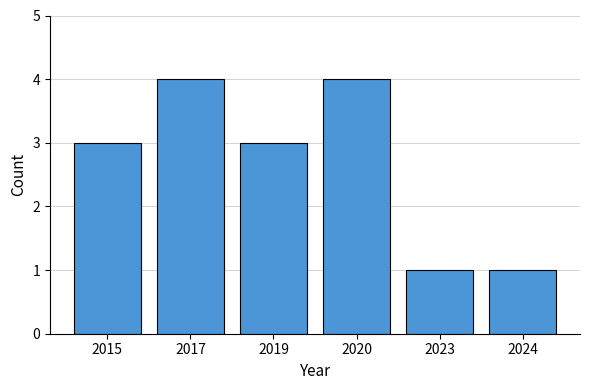

What is the average value?

3